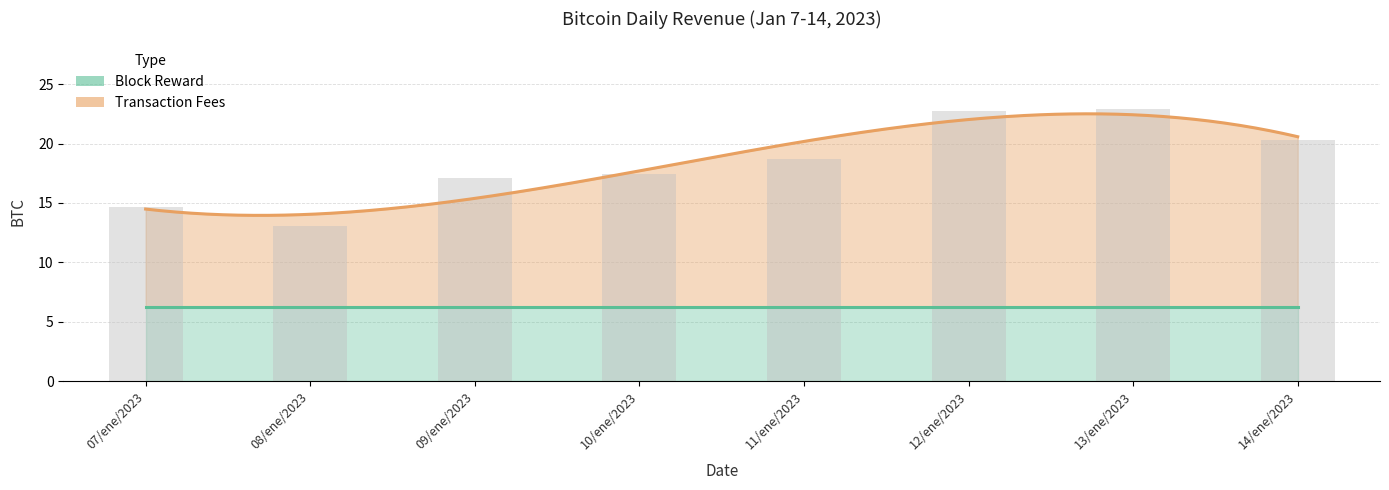

What is the ratio of the value at 11/ene/2023 to the value at 13/ene/2023?

0.8